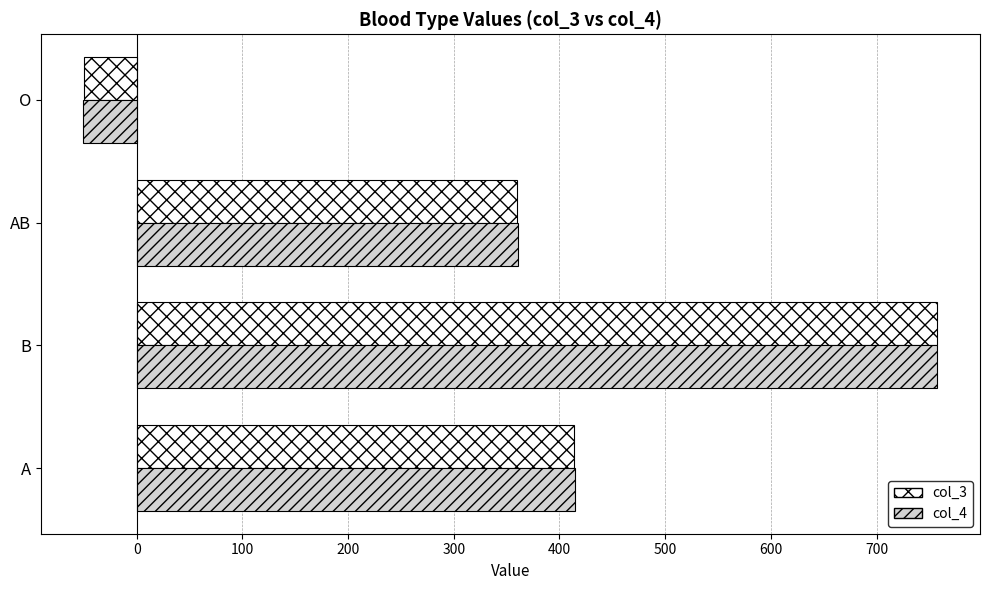

True or false: col_3 has a value of 414.0 at A.

True